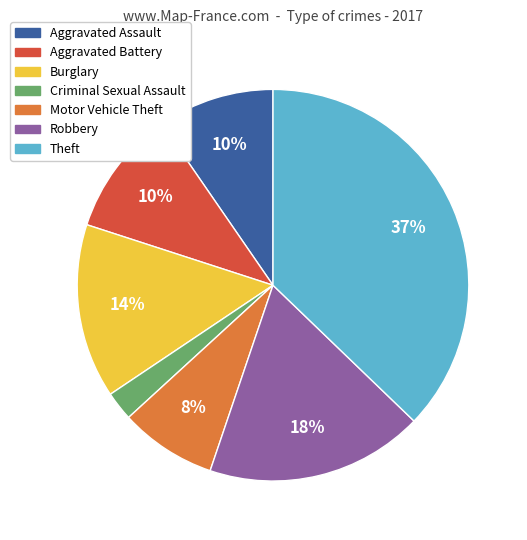

To the nearest percent, what percentage of the pie is Aggravated Assault?

10%